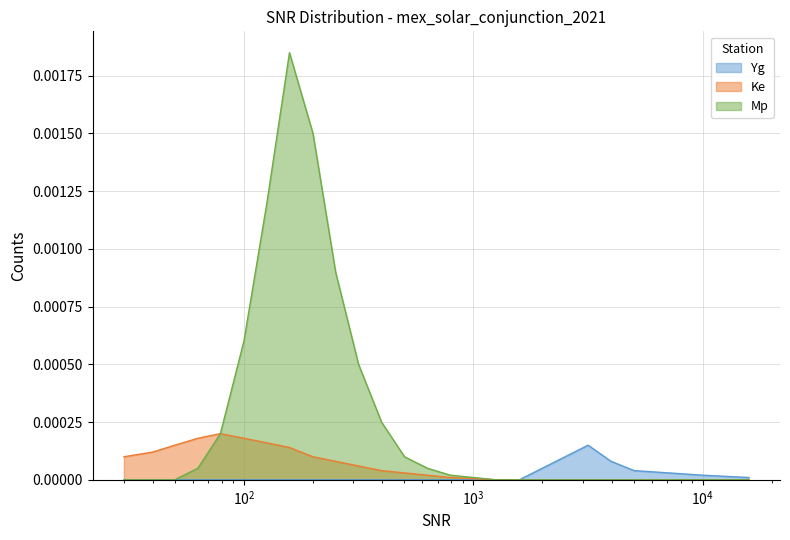

Rank the series by their average value, from lowest to highest.

Yg, Ke, Mp